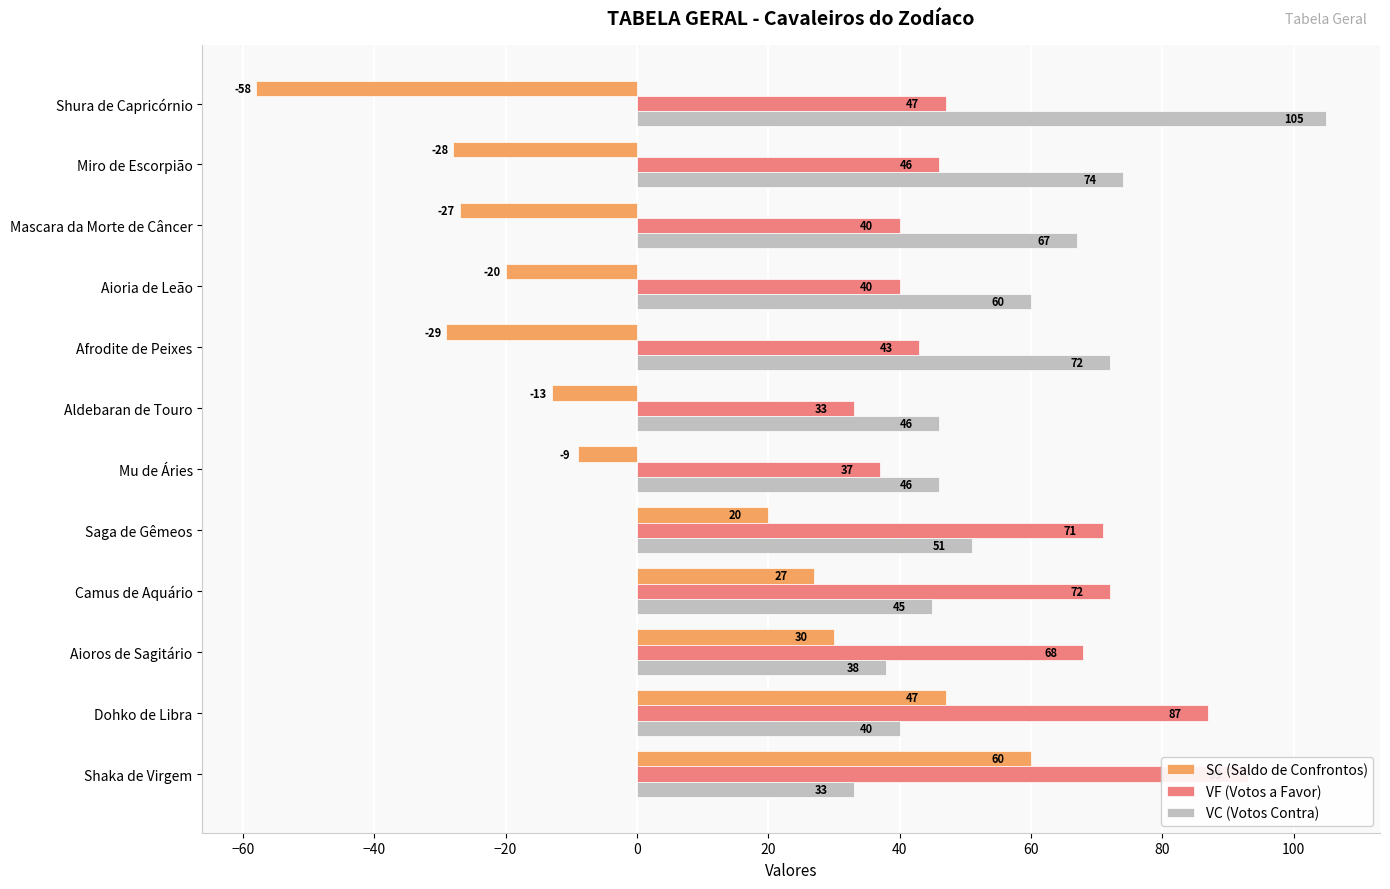

How many data points in VF are less than 47?

6